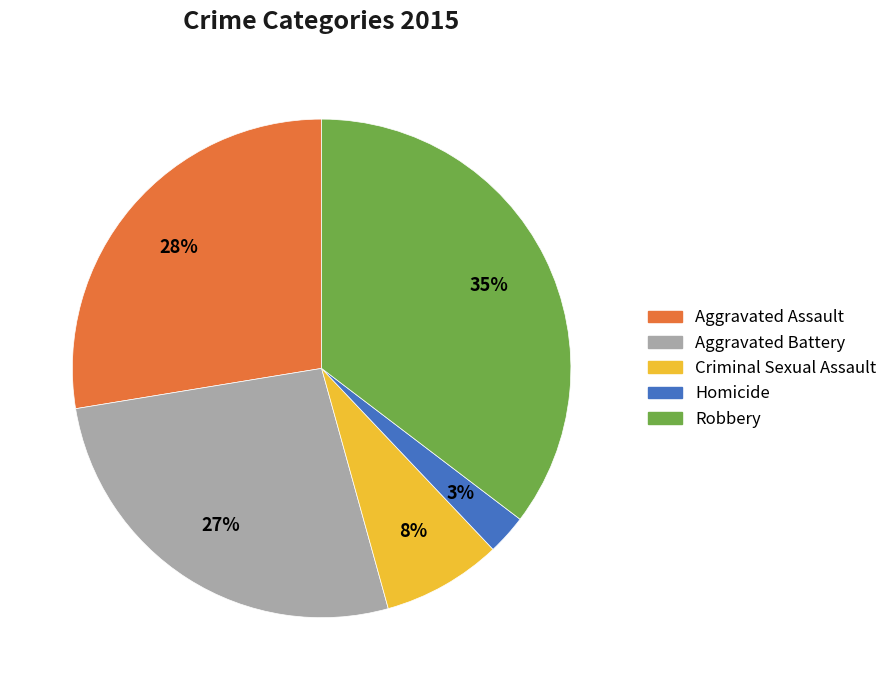

To the nearest percent, what portion does Homicide represent?

3%